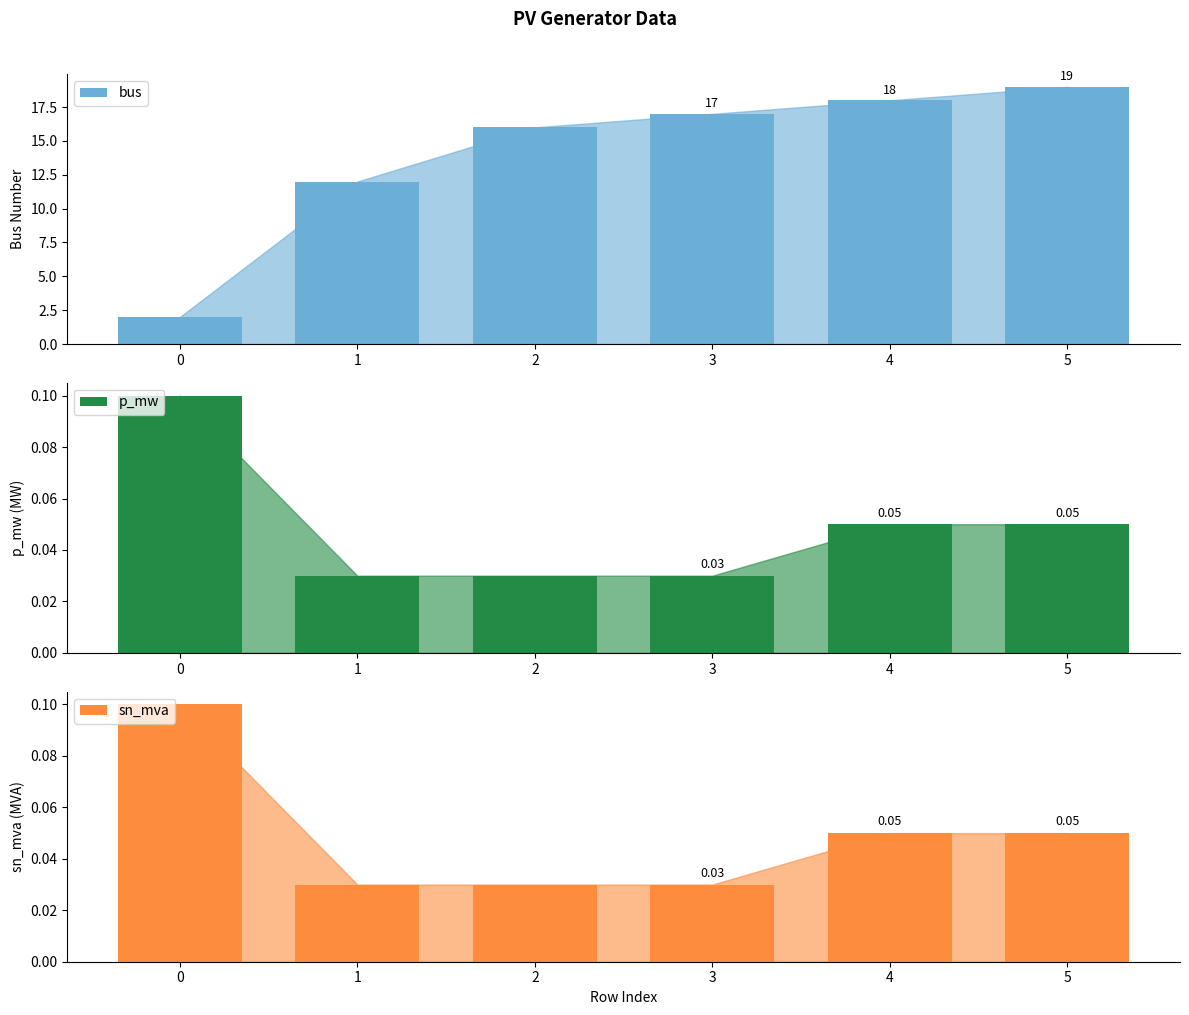

Is it true that sn_mva equals 0.1 at 4?

True